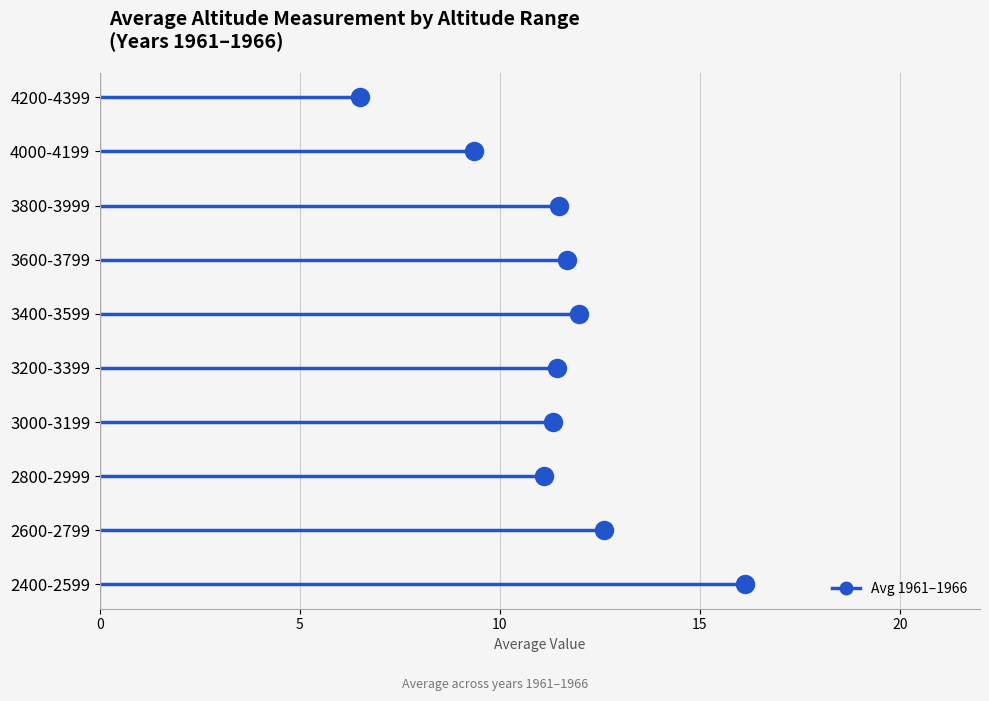

What is the label of the 3rd point from the left?

2800-2999